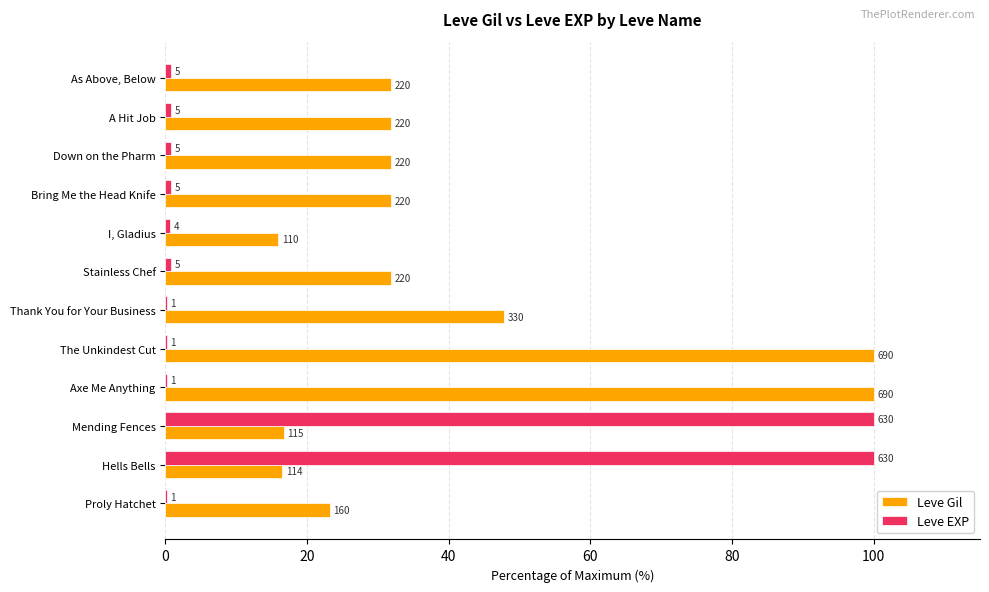

What are all the series names shown in the legend?

Leve Gil, Leve EXP